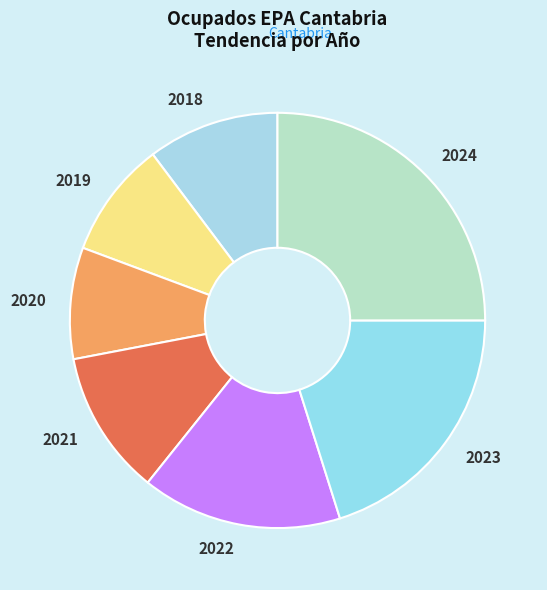

Is the sum of 2019 and 2018 greater than half?

No